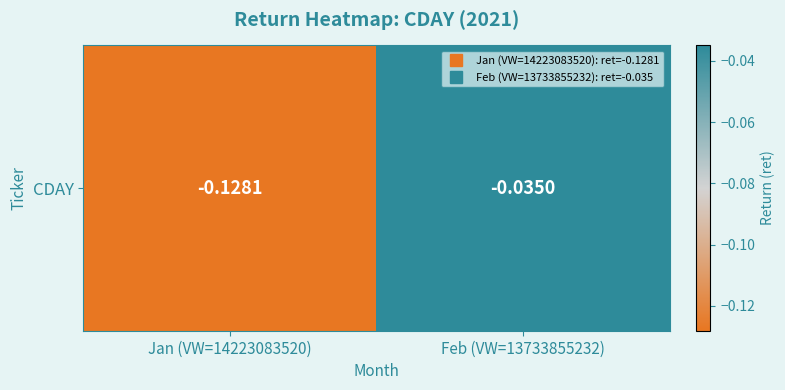

Reading left to right, transcribe all the data shown in this chart.

-0.1	-0.0